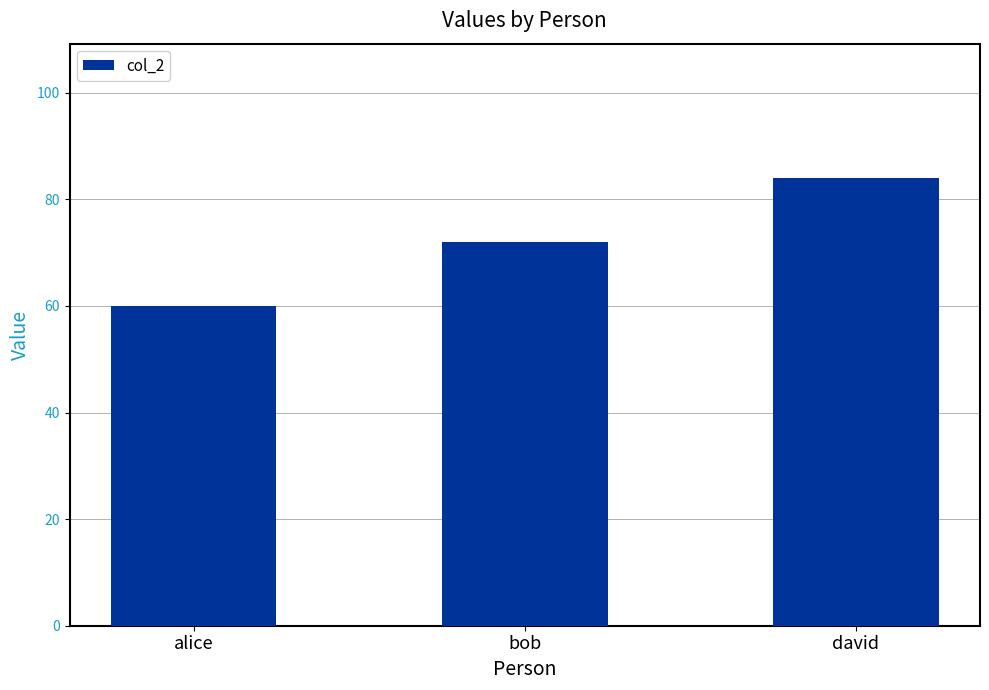

How many distinct data groups are displayed?

1